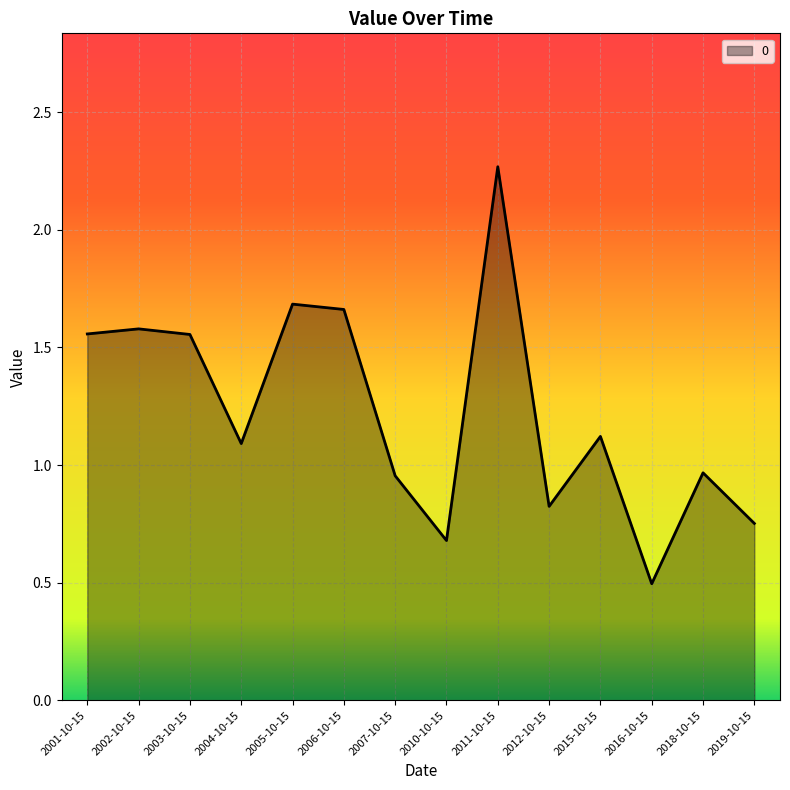

What position from the right is 2011-10-15?

6